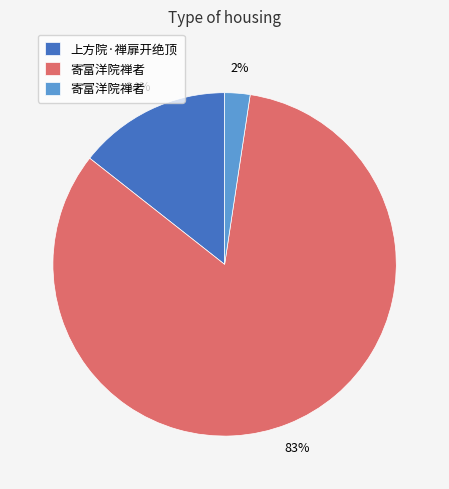

To the nearest percent, what is the average slice percentage?

33%